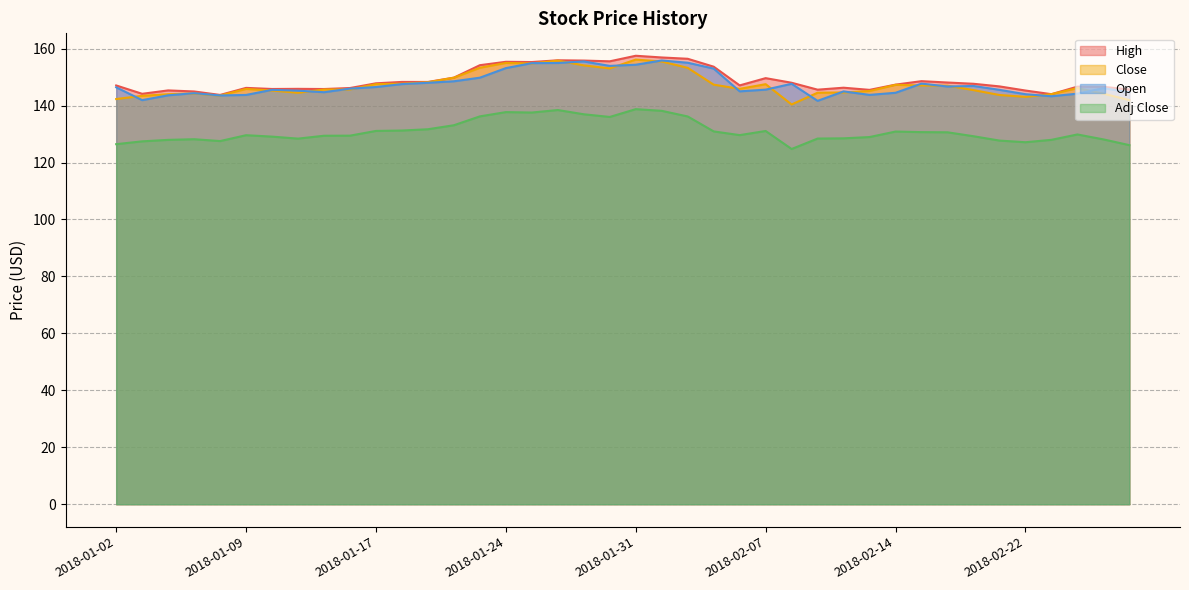

What position from the left is 2018-02-02?

23